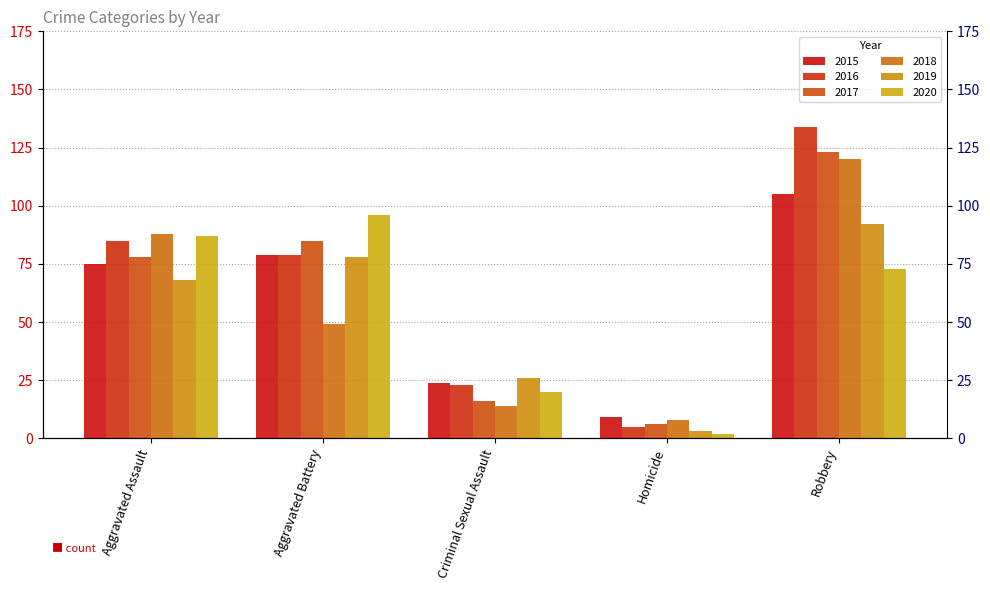

The value of 2019 at Homicide is 3. True or false?

True